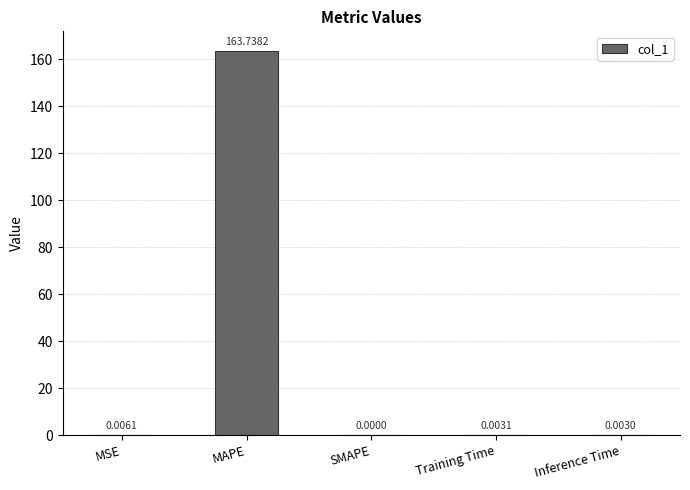

Between MSE and SMAPE, which is larger?

MSE